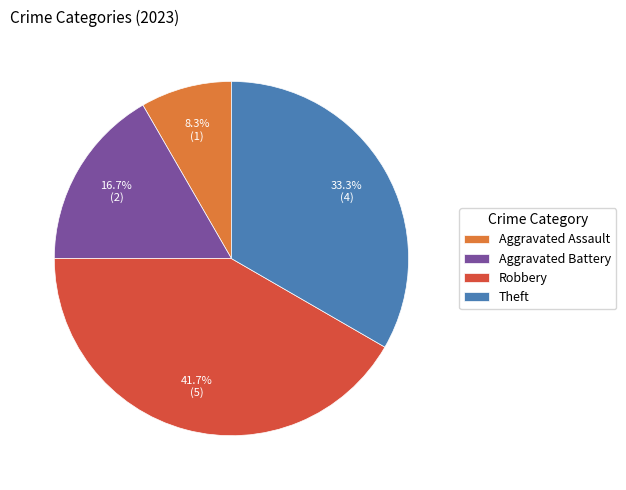

Is it true that Aggravated Assault is 23% of the pie?

False